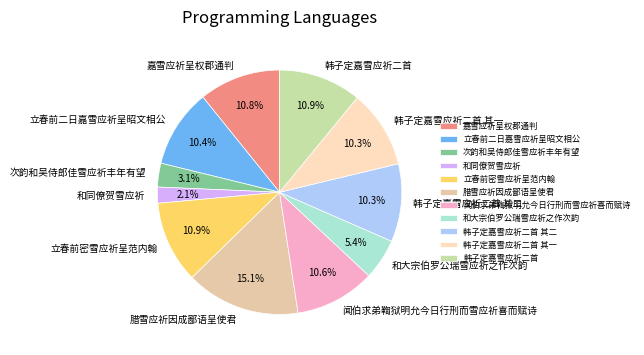

The 韩子定嘉雪应祈二首 slice represents 11% of the pie. True or false?

True